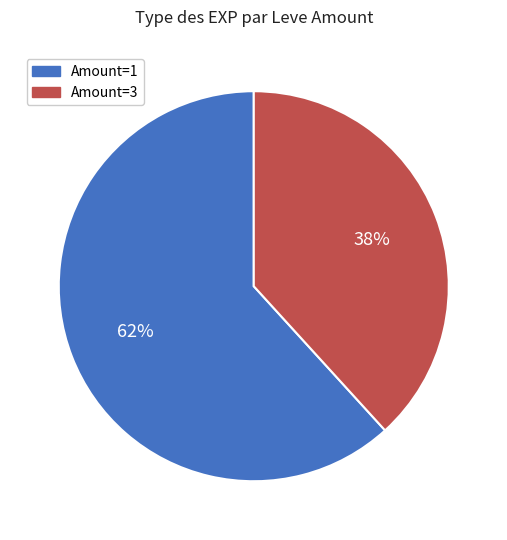

How many segments does this pie chart have?

2